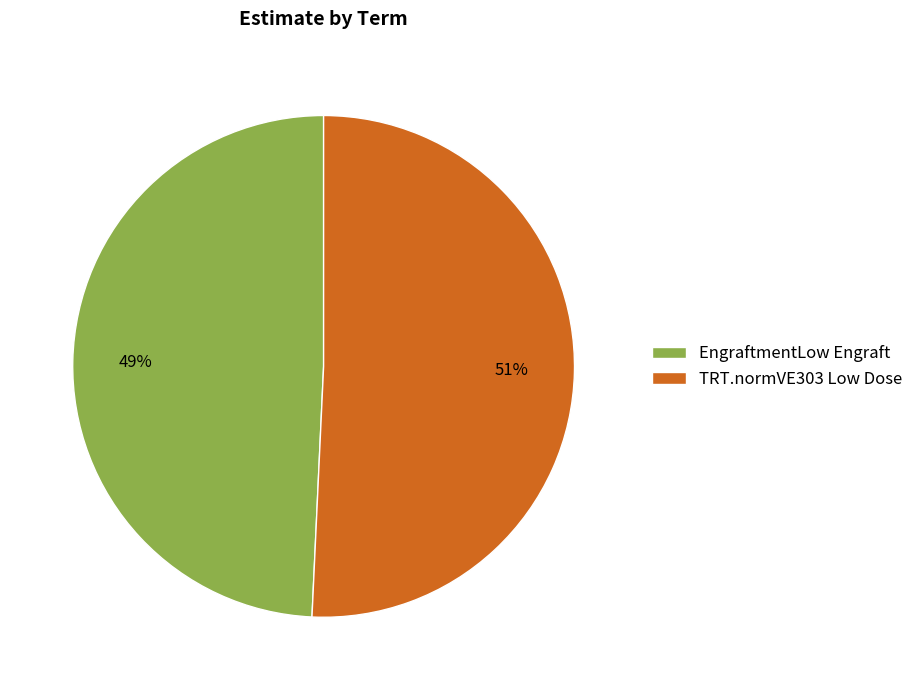

Which slice is the smallest?

EngraftmentLow Engraft